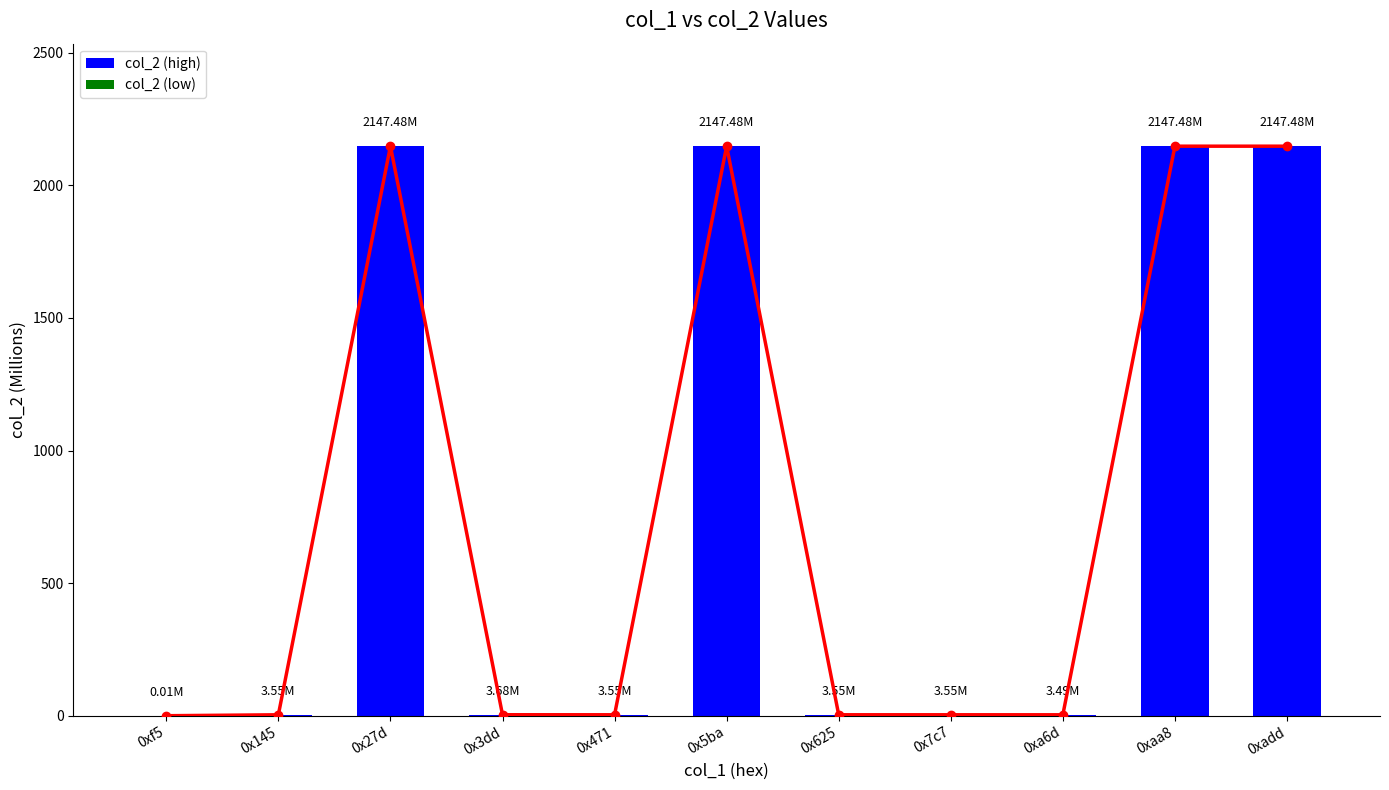

Rank the categories by value from highest to lowest.

0x27d, 0x5ba, 0xaa8, 0xadd, 0x3dd, 0x471, 0x7c7, 0x145, 0x625, 0xa6d, 0xf5